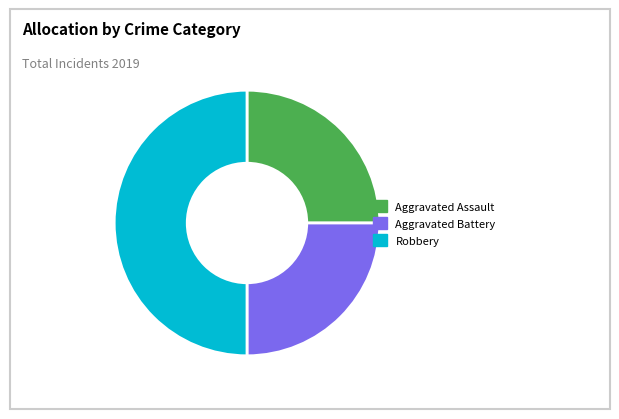

How many slices are in this pie chart?

3